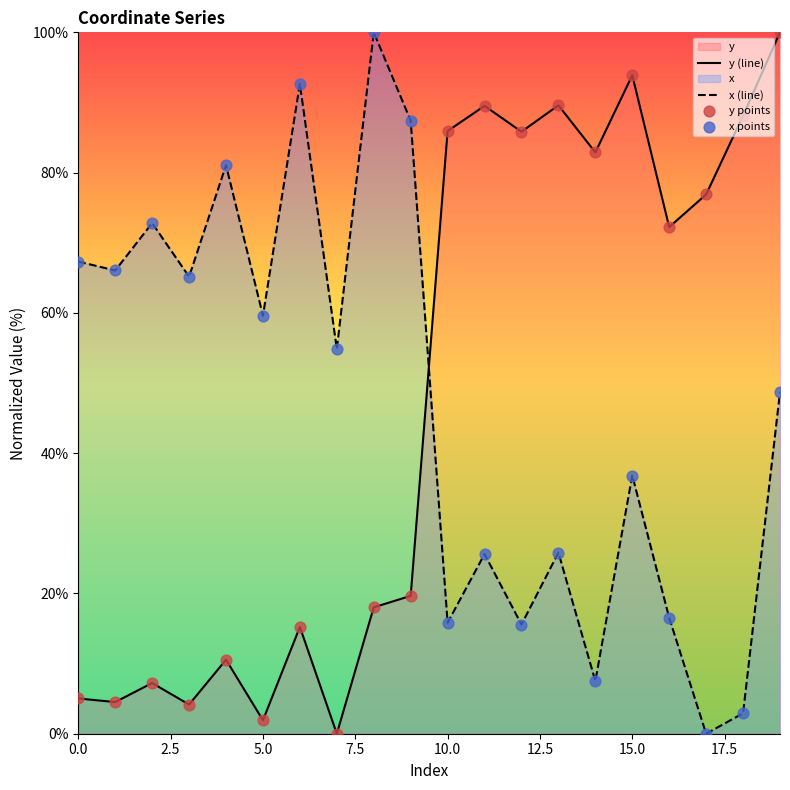

At how many categories does at least one series exceed 58?

19